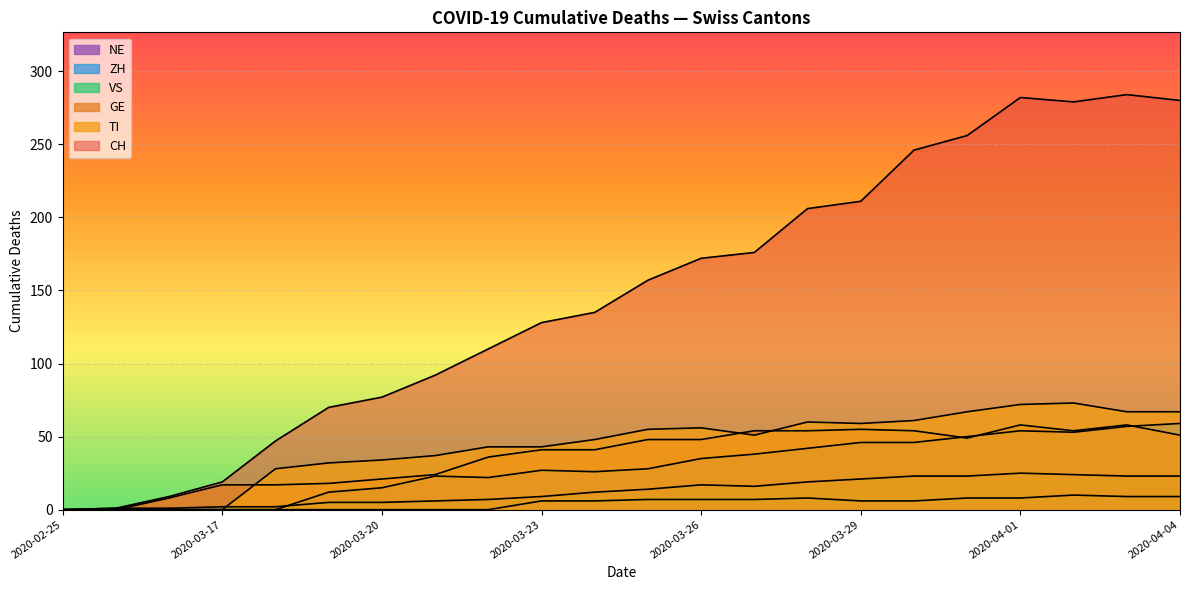

How many interior local peaks does the GE series have?

2